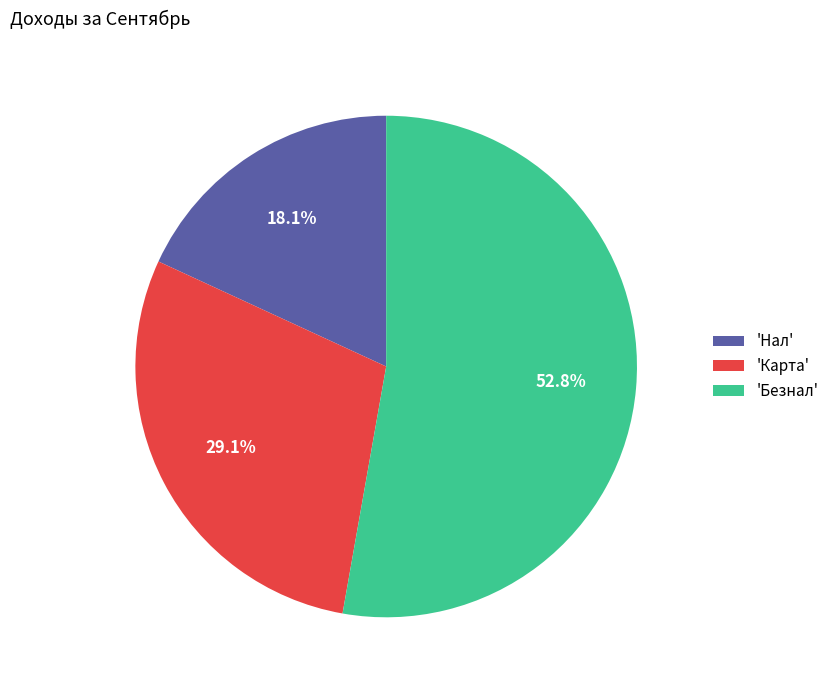

Which slice is the smallest?

'Нал'